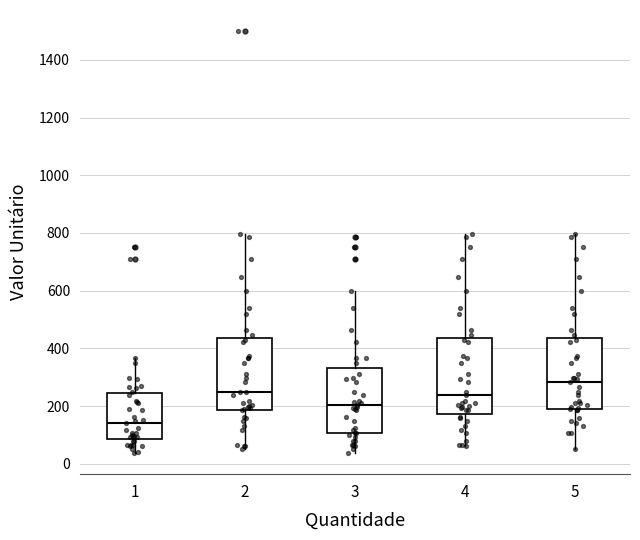

Reading left to right, read every box against the y-axis: the position of its median line, the range the box covers, and the ends of its whiskers. The values are not printed on the chart, so give them approximately, as read against the axis.

1: median 140, box 80 to 240, whiskers 40 to 360
2: median 260, box 180 to 440, whiskers 60 to 800
3: median 200, box 100 to 340, whiskers 40 to 600
4: median 240, box 180 to 440, whiskers 60 to 800
5: median 280, box 200 to 440, whiskers 60 to 800